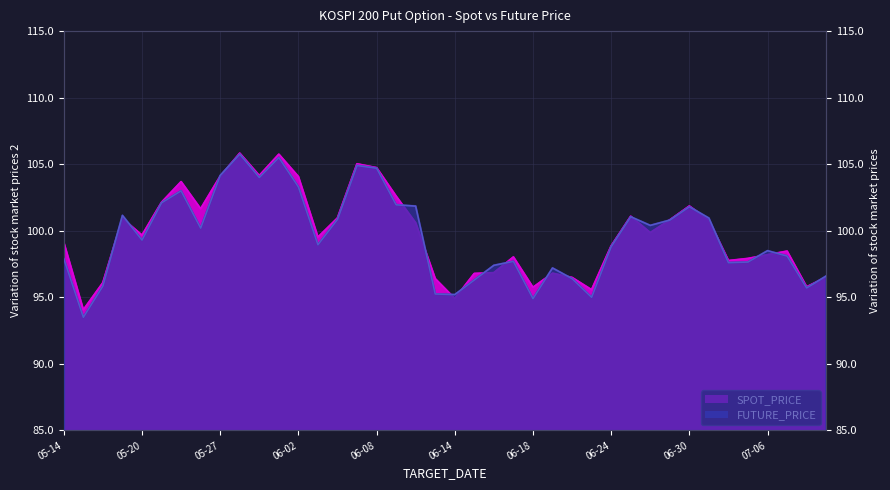

What is the difference between the maximum and minimum values in the FUTURE_PRICE series?

12.2